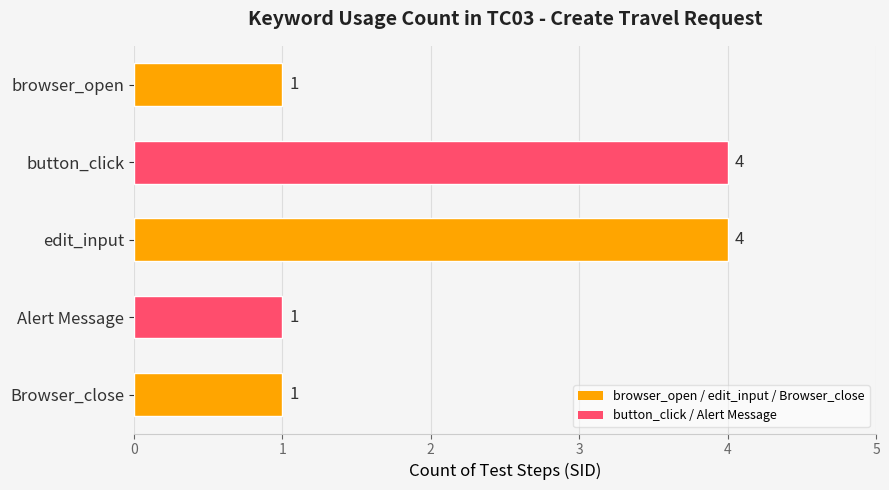

The chart shows a value of 1 at button_click. True or false?

False